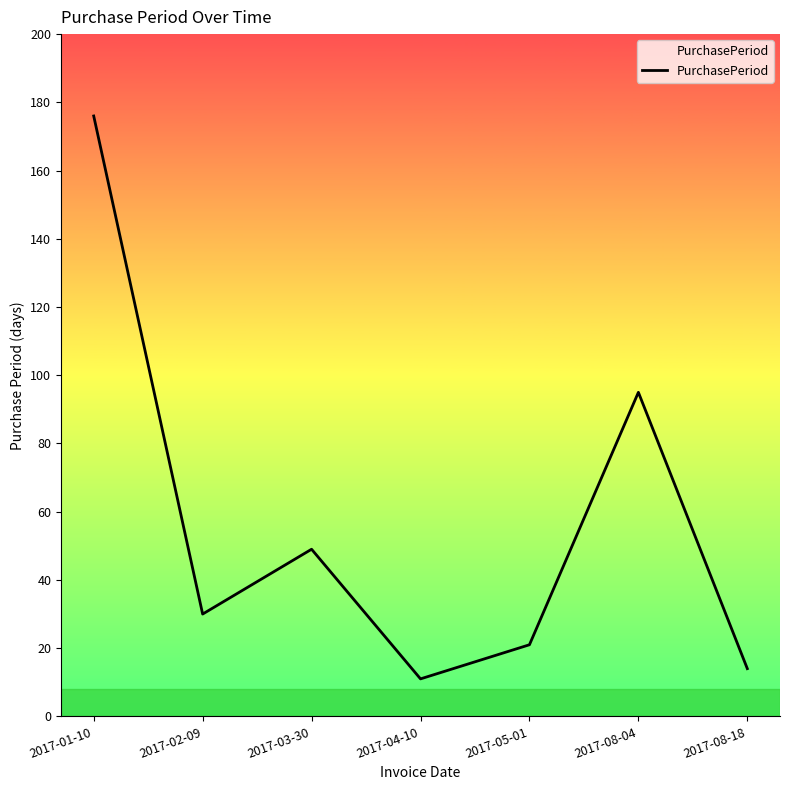

Is it true that the value at 2017-03-30 is 49?

True